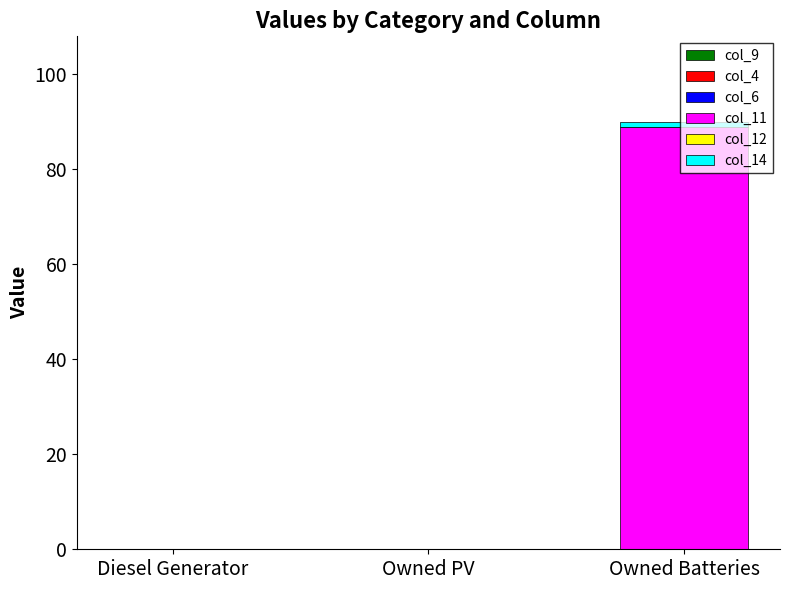

Is it true that col_11 equals -59 at Owned PV?

False